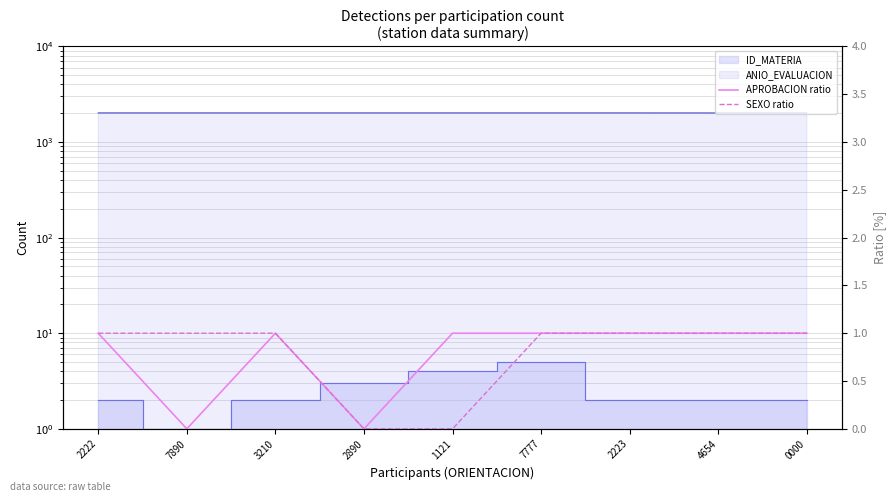

What is the difference between the second highest and minimum values in the SEXO ratio series?

1